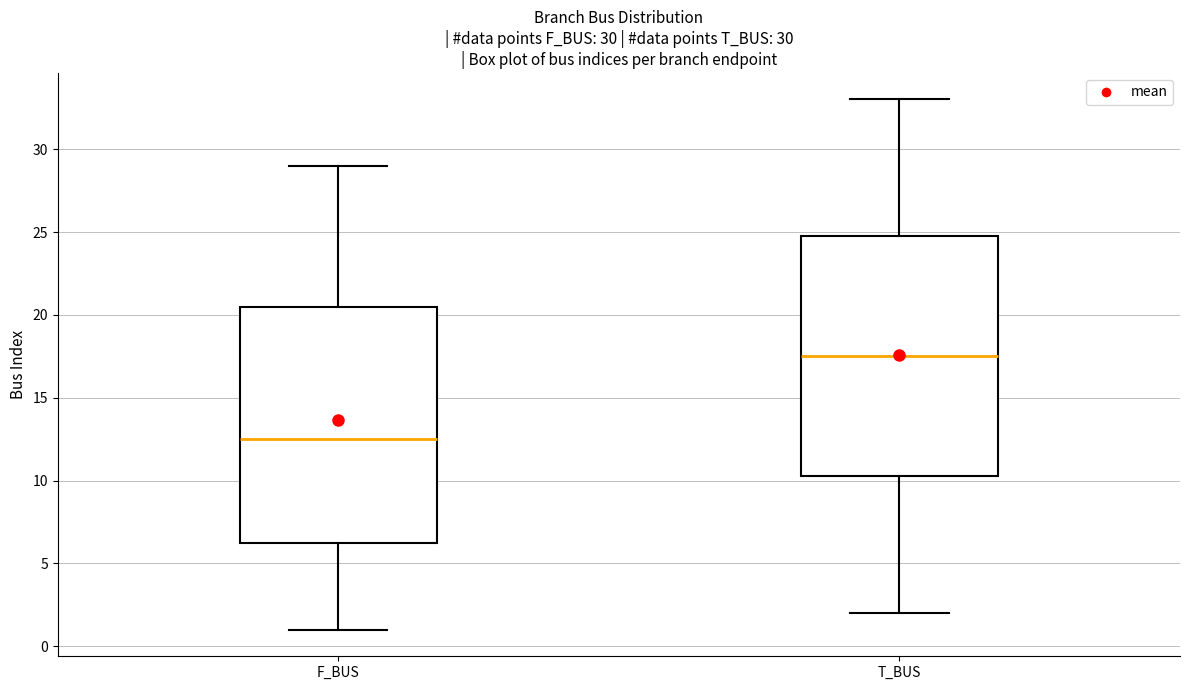

Which box's median line is the highest?

T_BUS